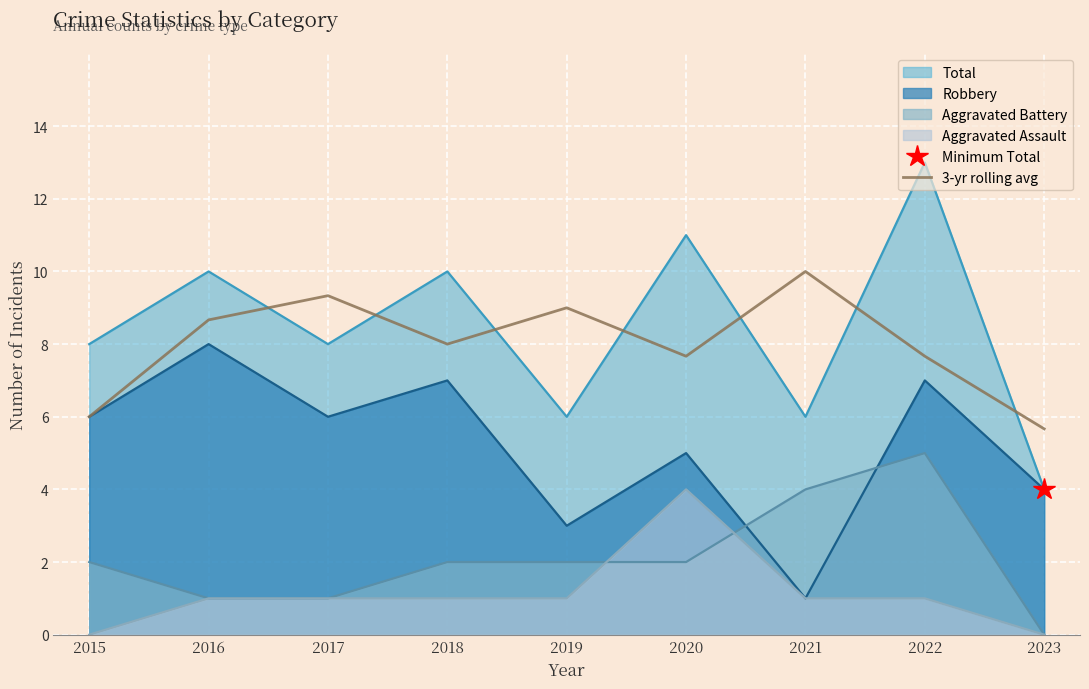

Where is the data nearest to the value 7?

2020